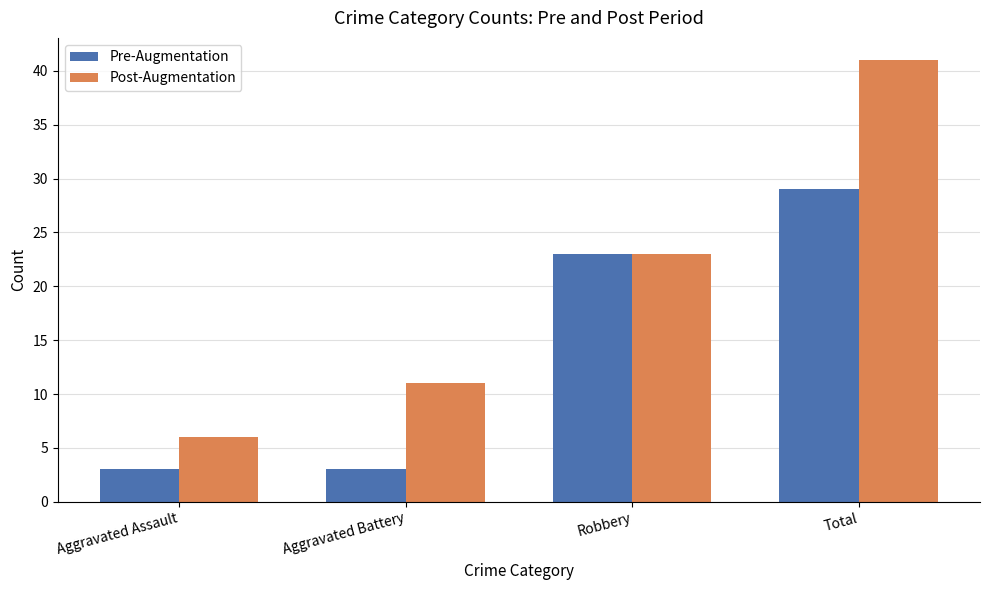

Rank the series by their average value, from highest to lowest.

Post-Augmentation, Pre-Augmentation